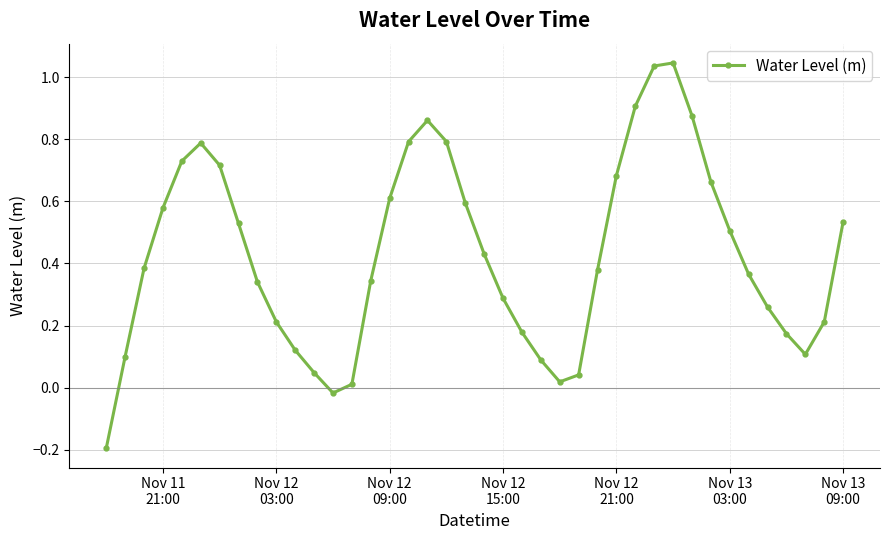

What is the difference between the maximum and minimum values?

1.2